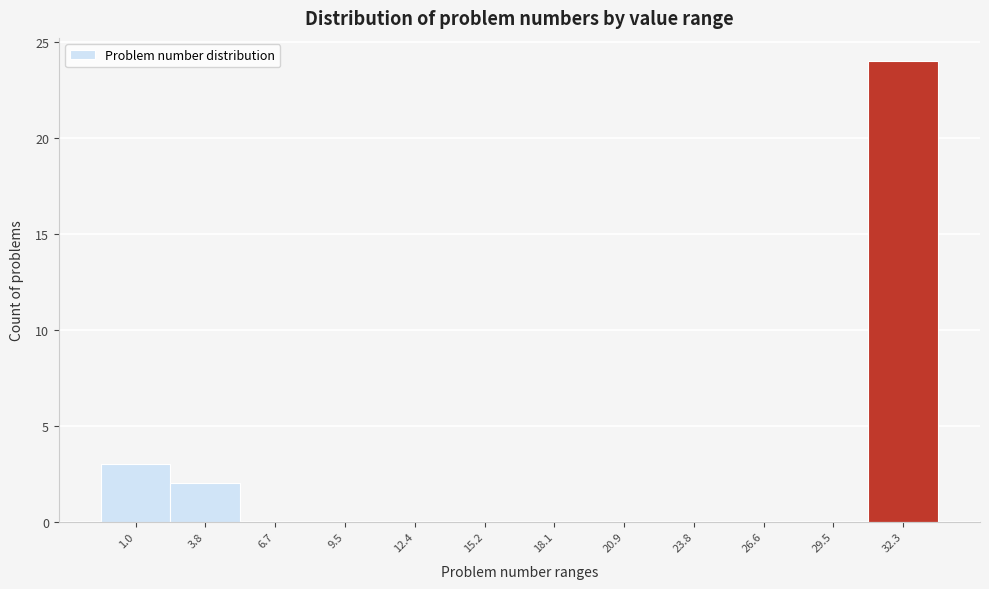

Reading right to left, what are all the values shown in this chart?

32.3=24	29.5=0	26.6=0	23.8=0	20.9=0	18.1=0	15.2=0	12.4=0	9.5=0	6.7=0	3.8=2	1.0=3